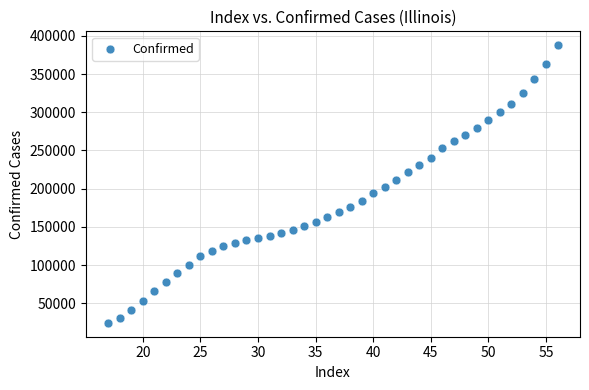

What is the range of X values (max minus min)?

39